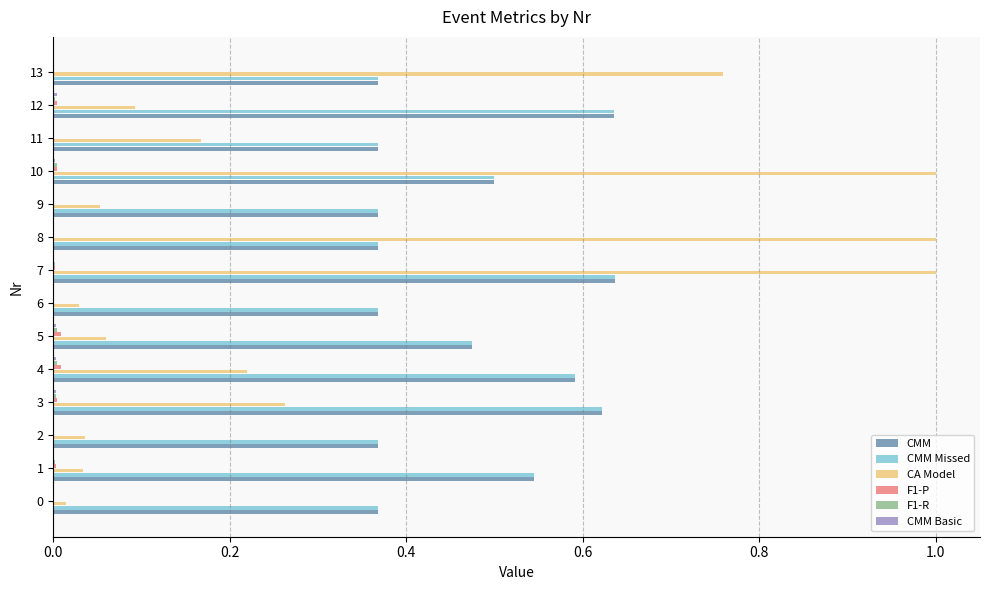

At which category is the sum across all series the highest?

7